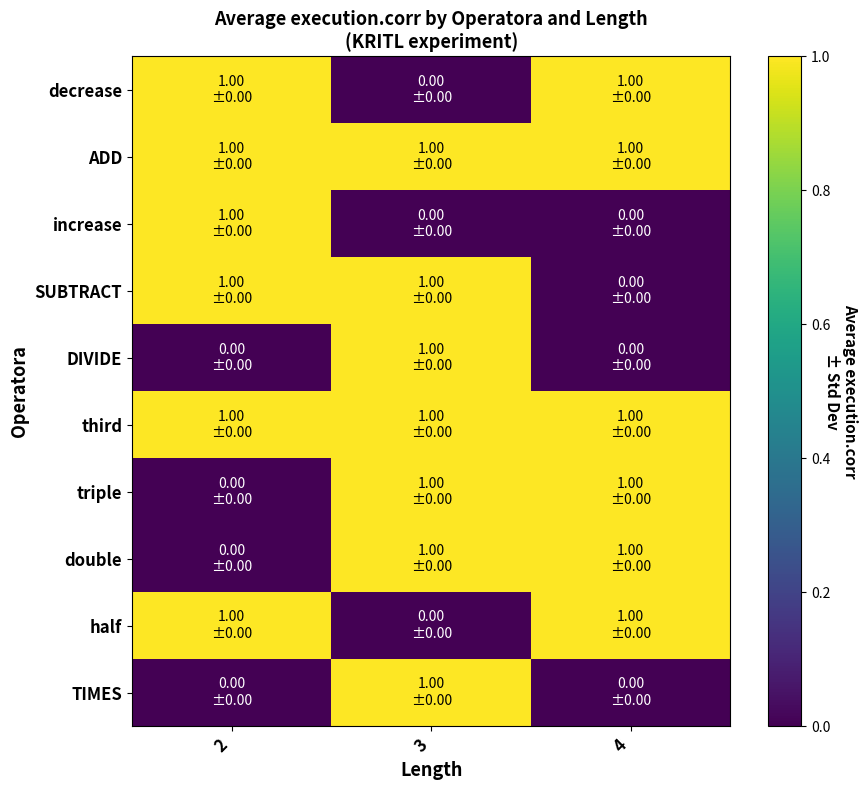

Which series has the largest range (max minus min)?

decrease